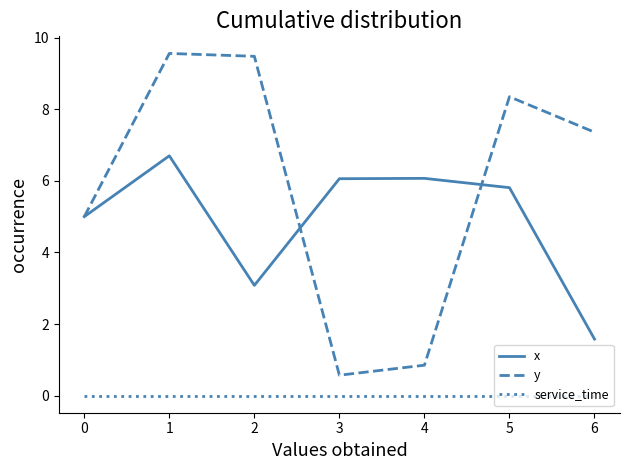

What is the total value across all series at 6?

8.9